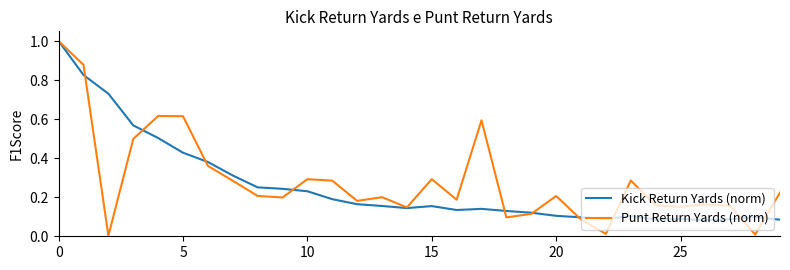

Which series has the largest range (max minus min)?

Punt Return Yards (norm)